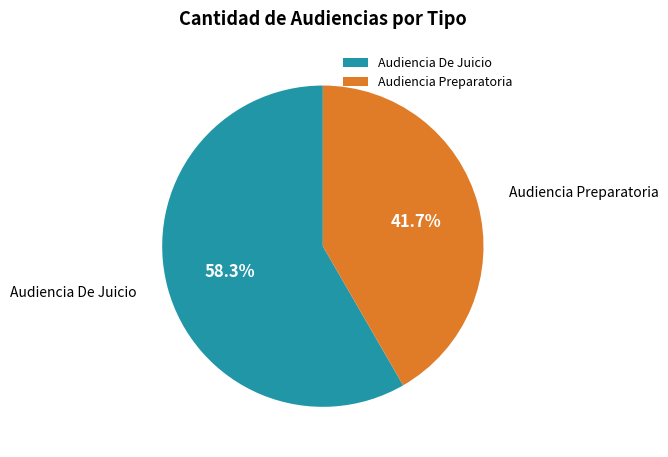

Is it true that Audiencia Preparatoria is 47% of the pie?

False